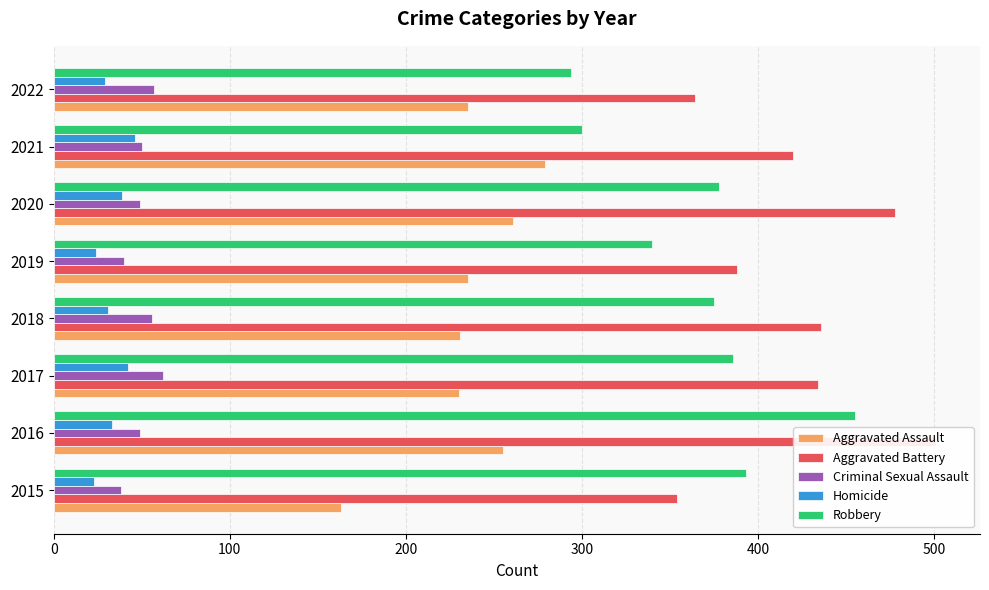

Does the chart contain stacked bars?

No